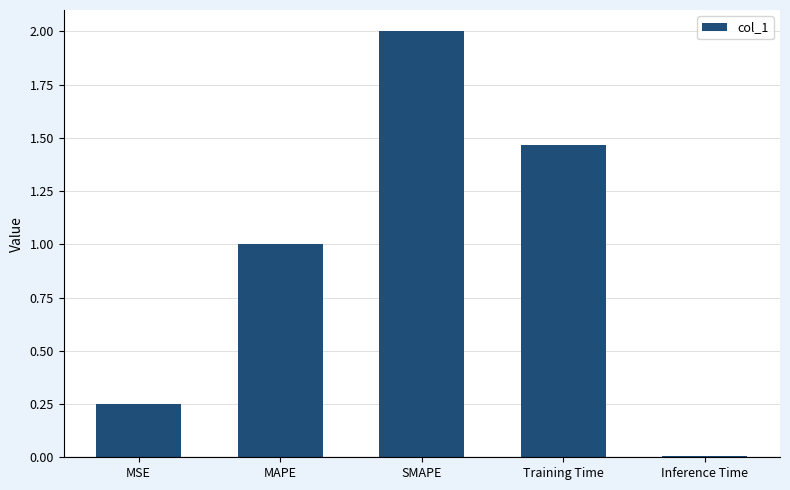

How many data points does each series have?

5